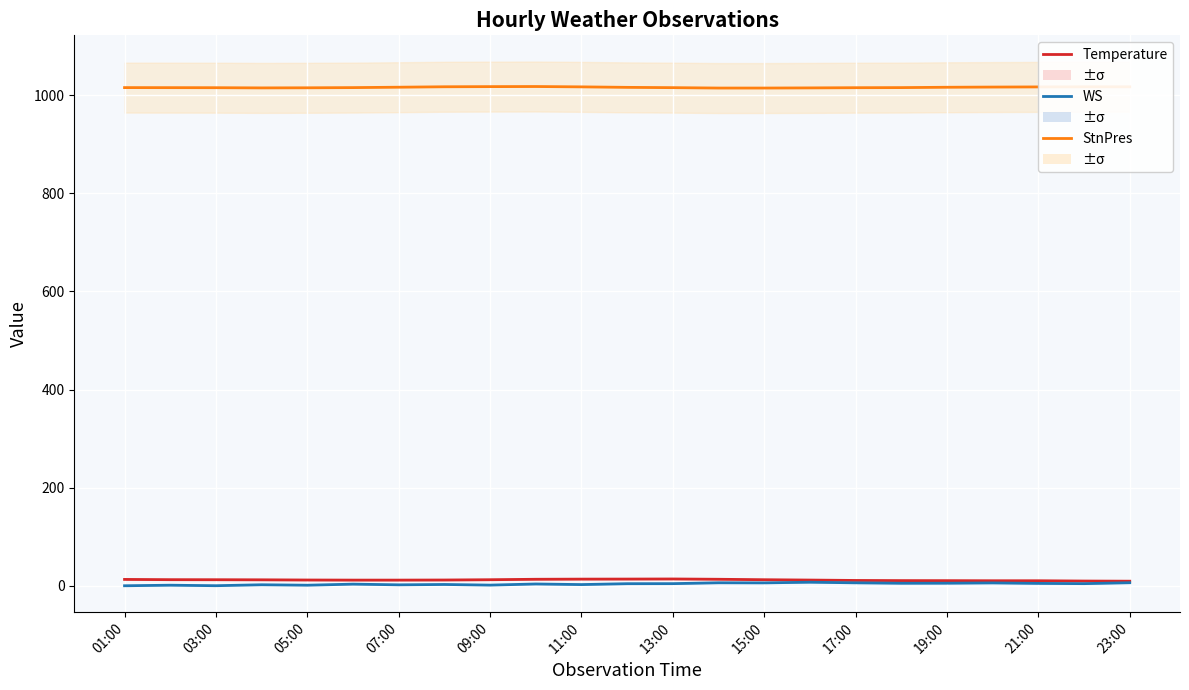

What is the sum of the StnPres values at 21:00 and 07:00?

2032.8